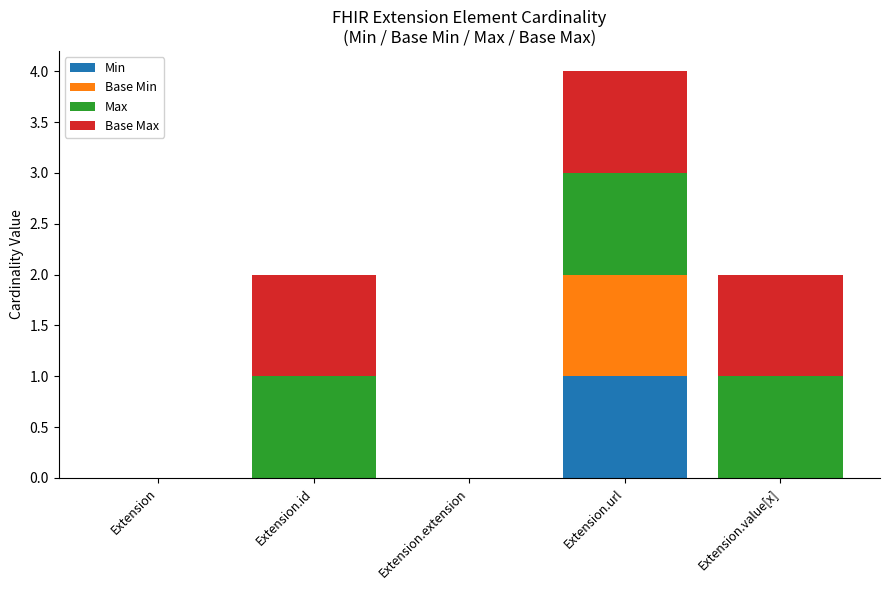

How many distinct data groups are displayed?

4